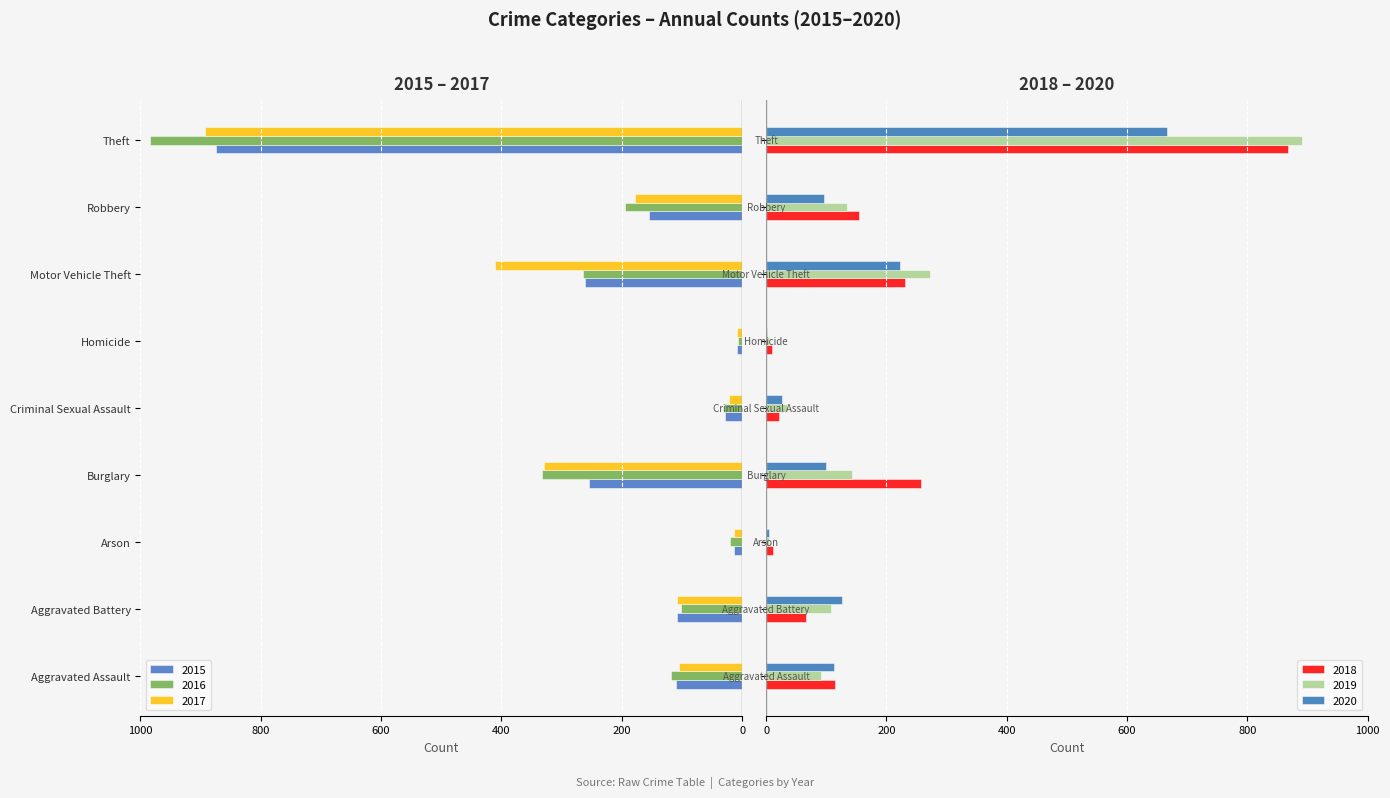

At how many categories does at least one series exceed -189?

9